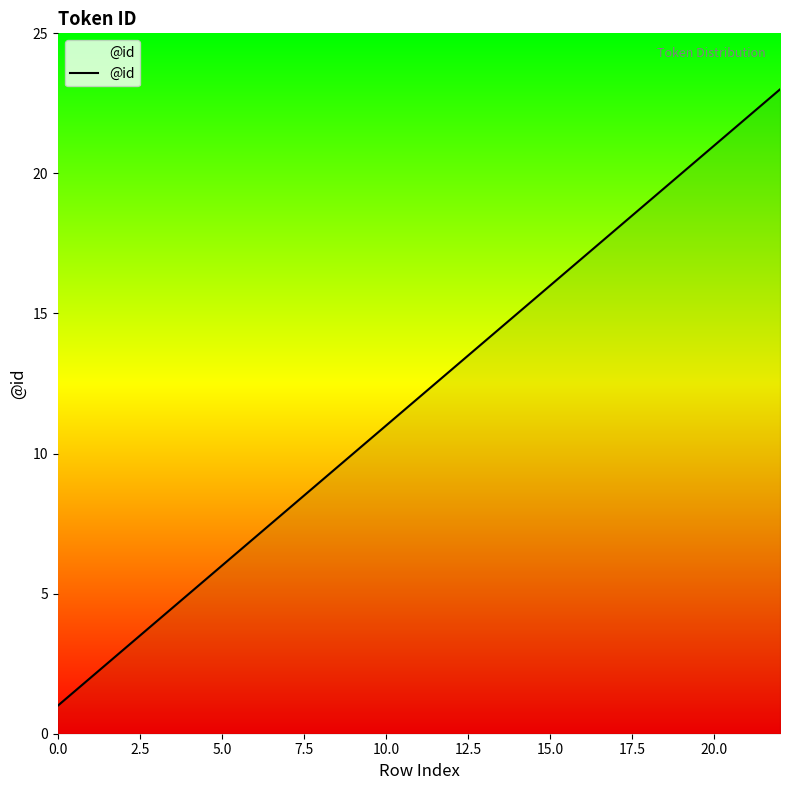

True or false: there are more than 2 points higher than both neighbors.

False